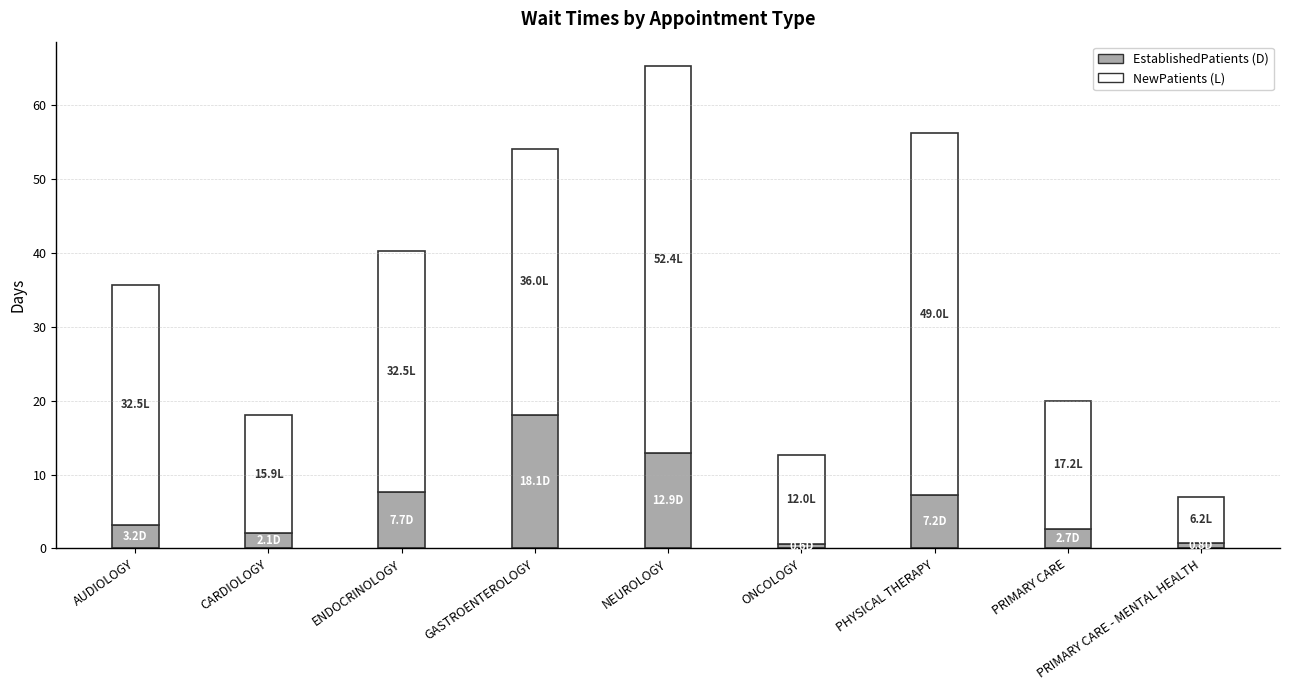

At which category is the sum across all series the highest?

NEUROLOGY